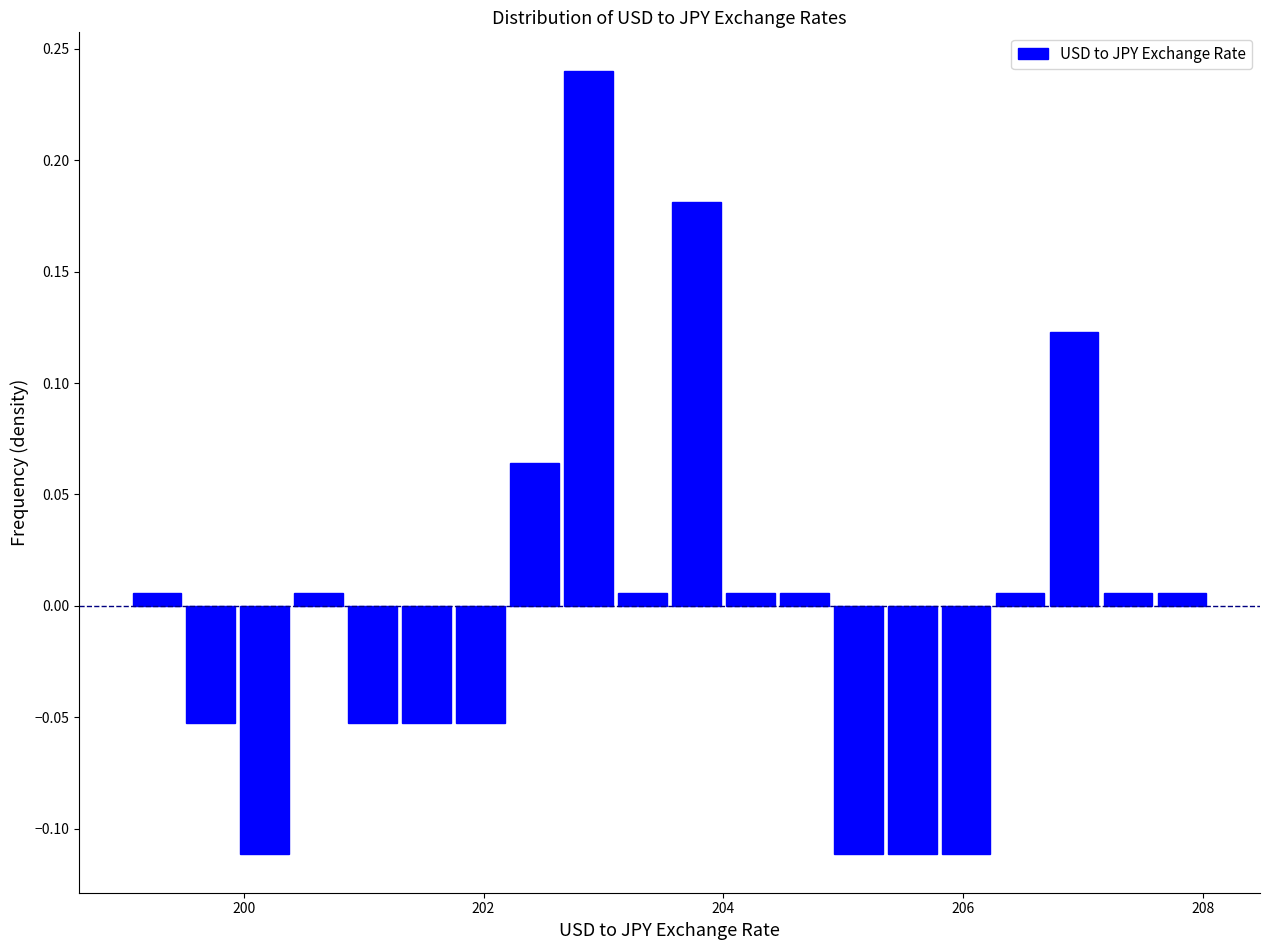

Read against the x-axis, roughly where is the centre of the tallest bar?

202.8